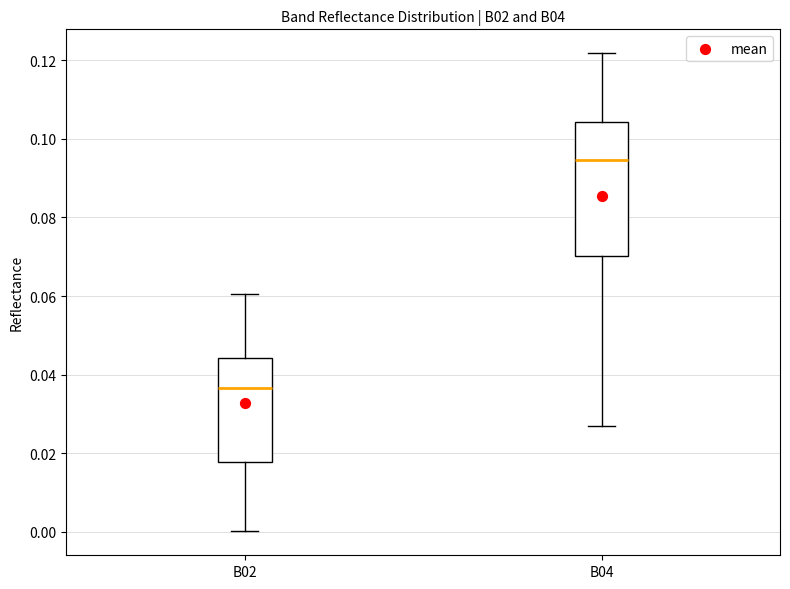

Which box is the tallest, from its lower edge to its upper edge?

B04